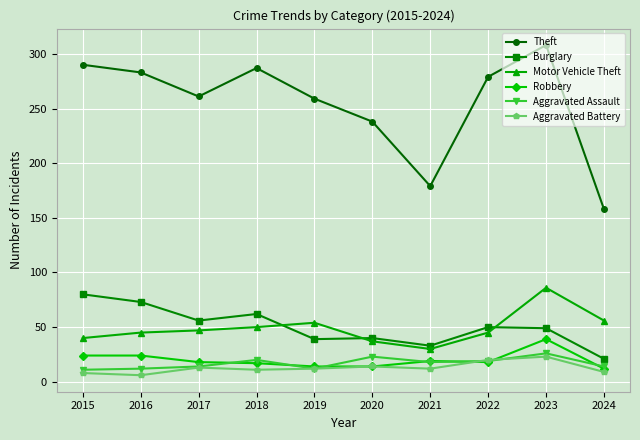

True or false: Robbery has more than 0 points higher than both neighbors.

True